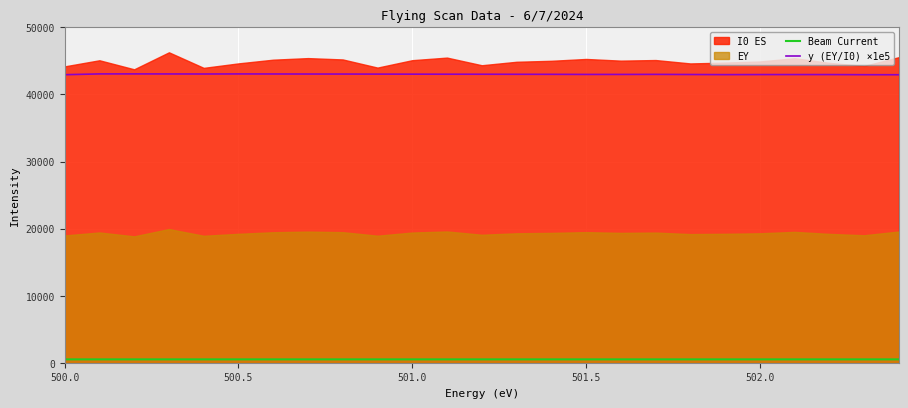

How many interior local peaks does the Beam Current series have?

1